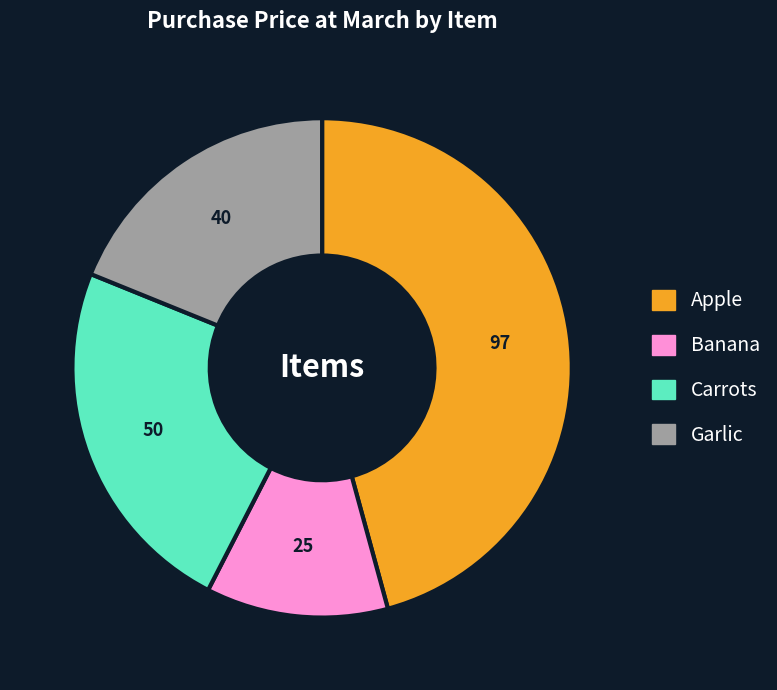

How many segments does this pie chart have?

4